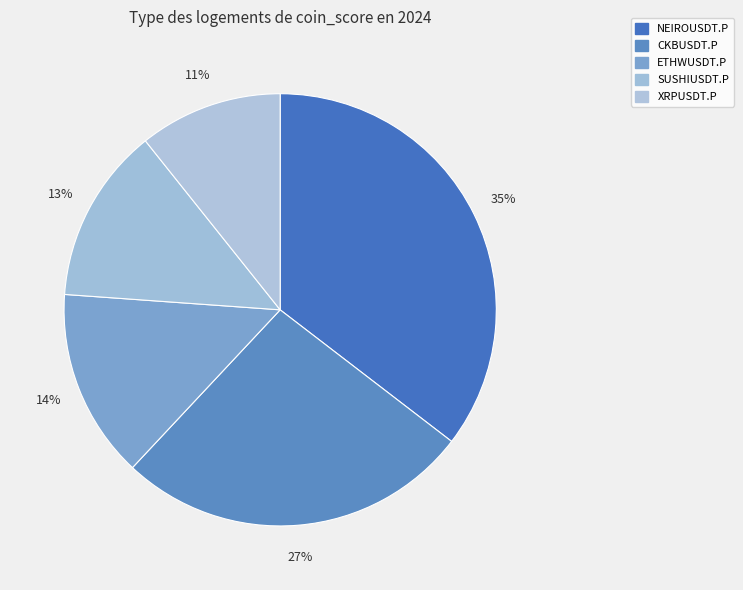

What percentage is the SUSHIUSDT.P slice, to the nearest percent?

13%